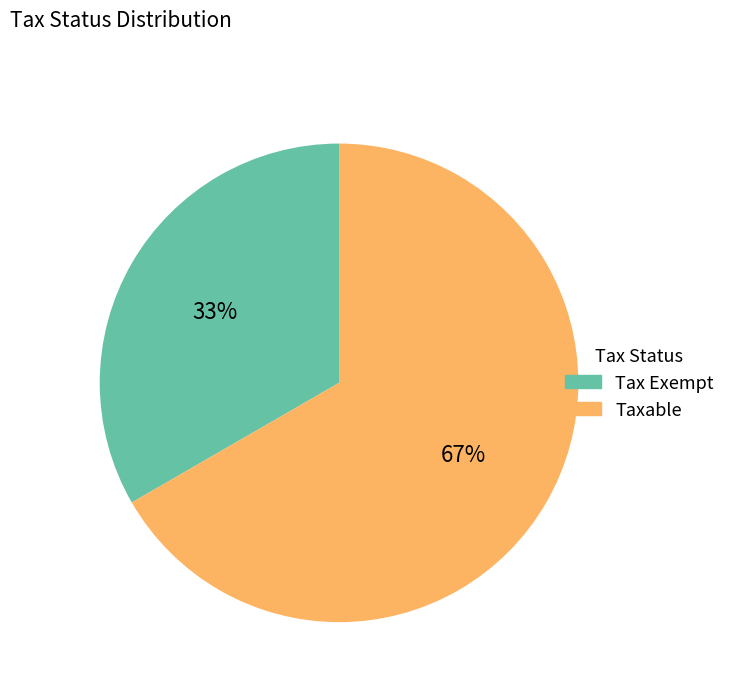

To the nearest percent, what is the combined percentage of Taxable and Tax Exempt?

100%